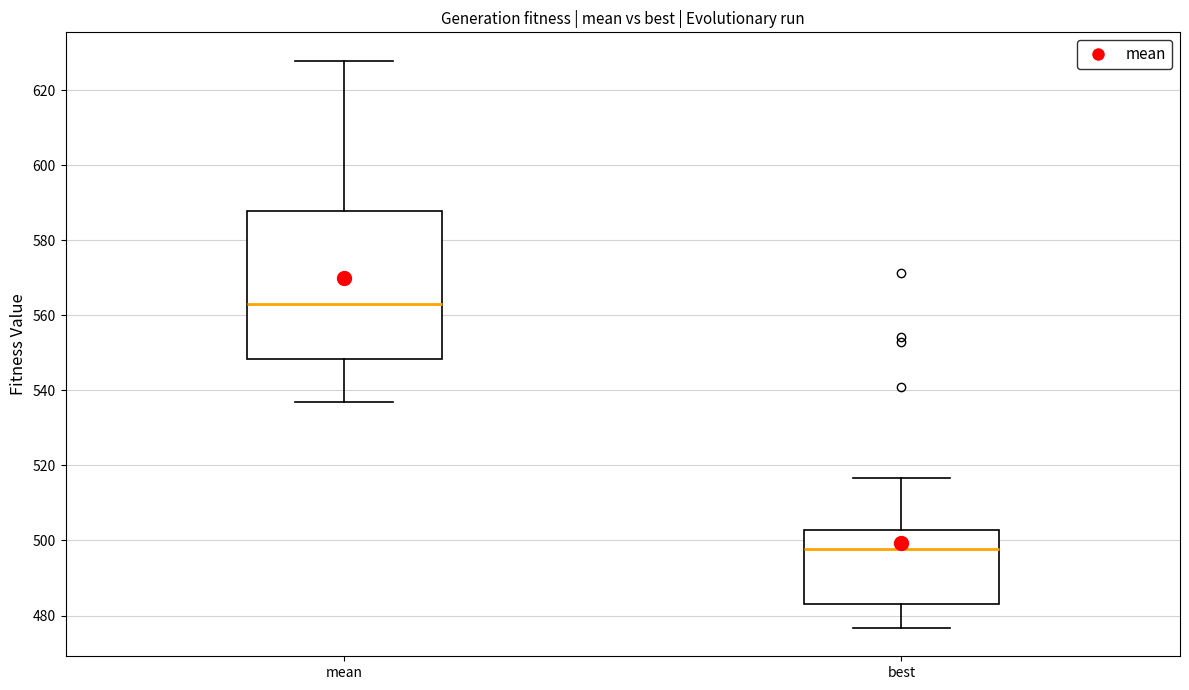

Which box is the tallest, from its lower edge to its upper edge?

mean